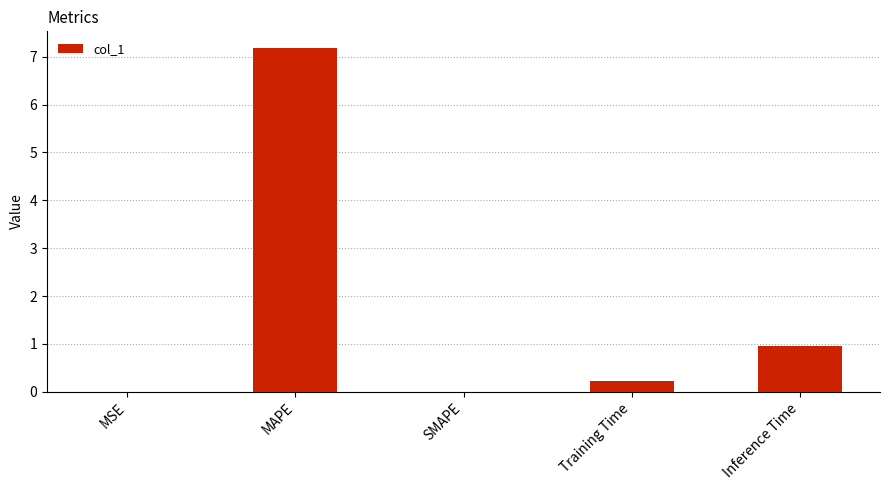

What is the change in value from Training Time to Inference Time?

+0.7